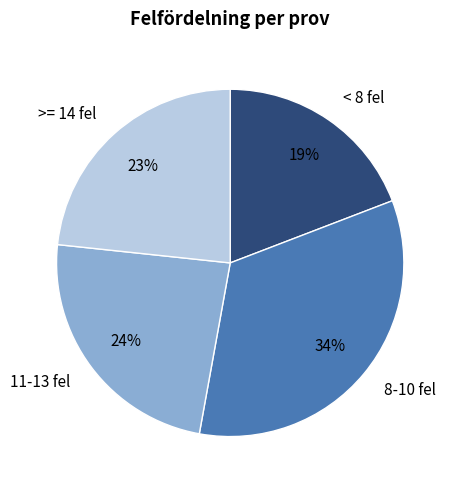

Combined, do >= 14 fel and 8-10 fel account for over 50%?

Yes